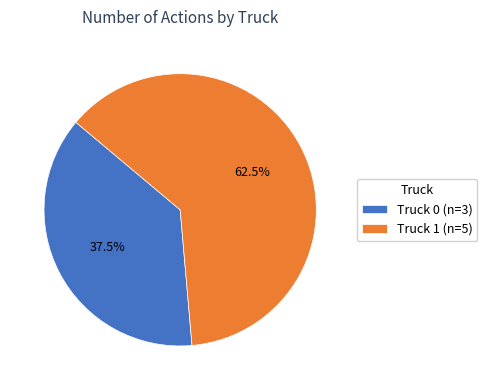

Combined, what portion of the pie is Truck 0 and Truck 1?

100.0%